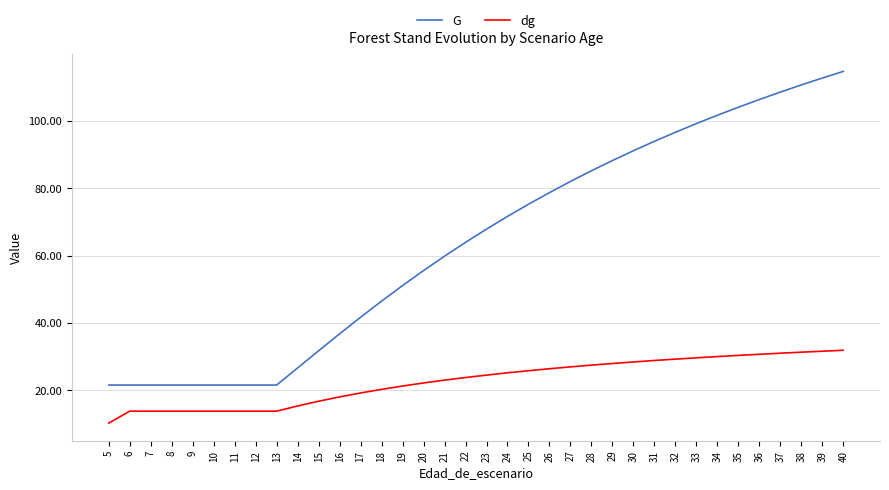

How many lines are shown in the chart?

2